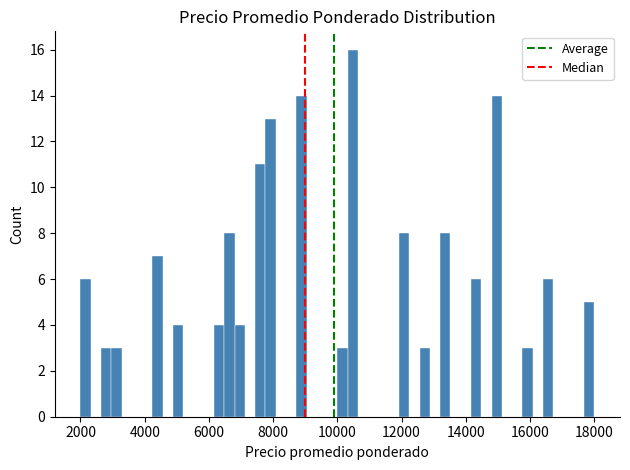

Around what value on the x-axis is the tallest bar? Give the approximate position of its centre, as read against the axis.

10400